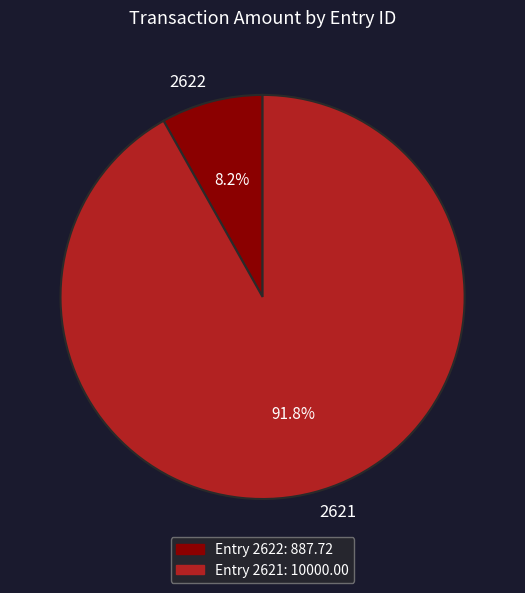

What is the largest slice in the pie chart?

2621